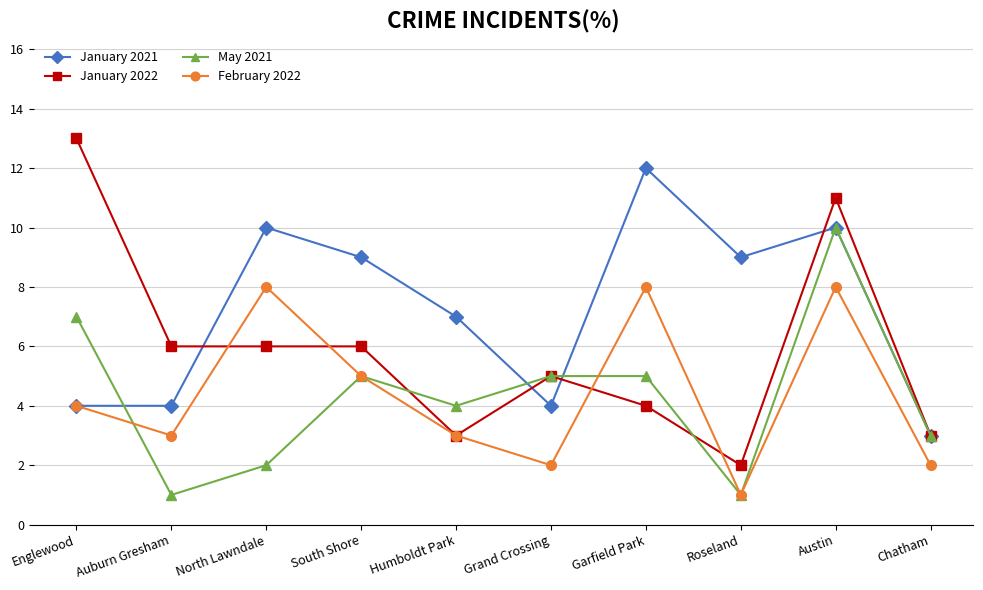

How many May 2021 values are between 2 and 5?

6